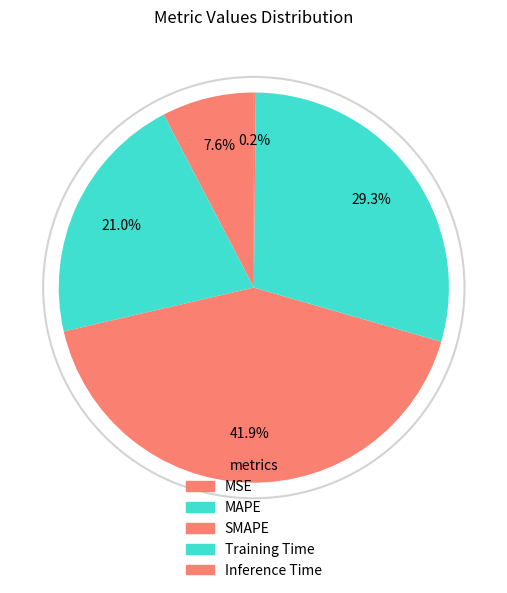

Which has a higher value, MAPE or MSE?

MAPE